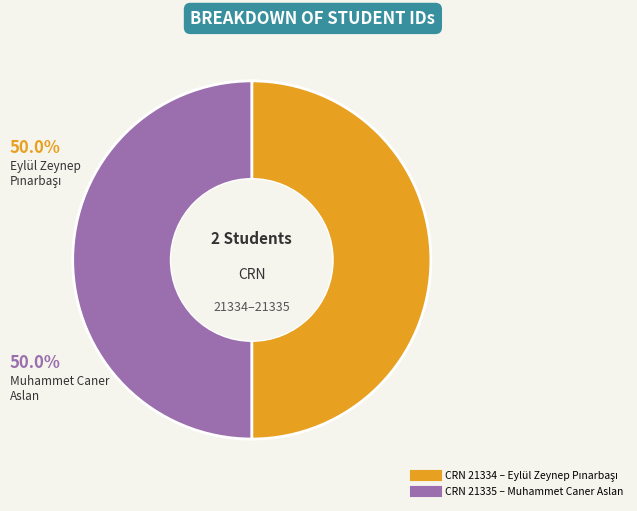

Count the number of slices in the pie.

2